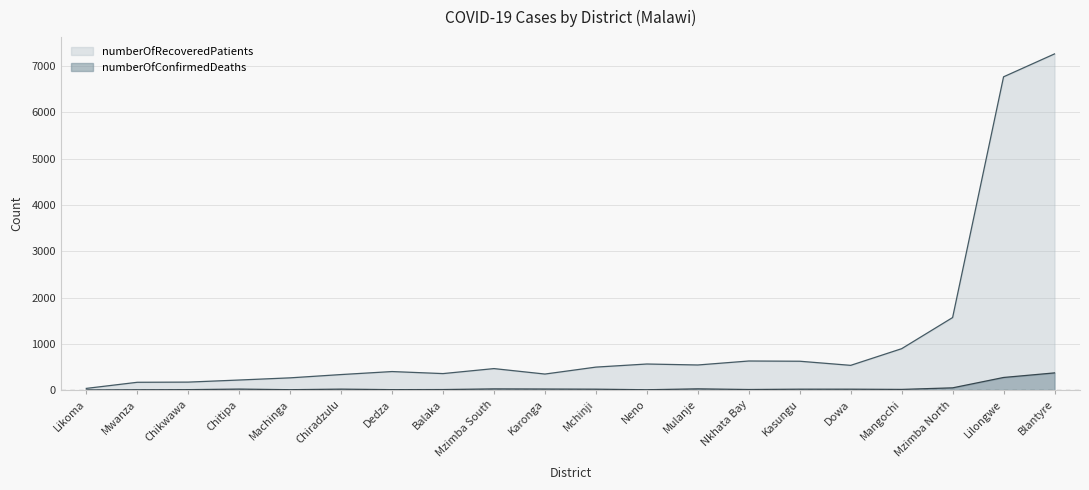

What is the sum of the numberOfConfirmedDeaths values at Dowa and Machinga?

27